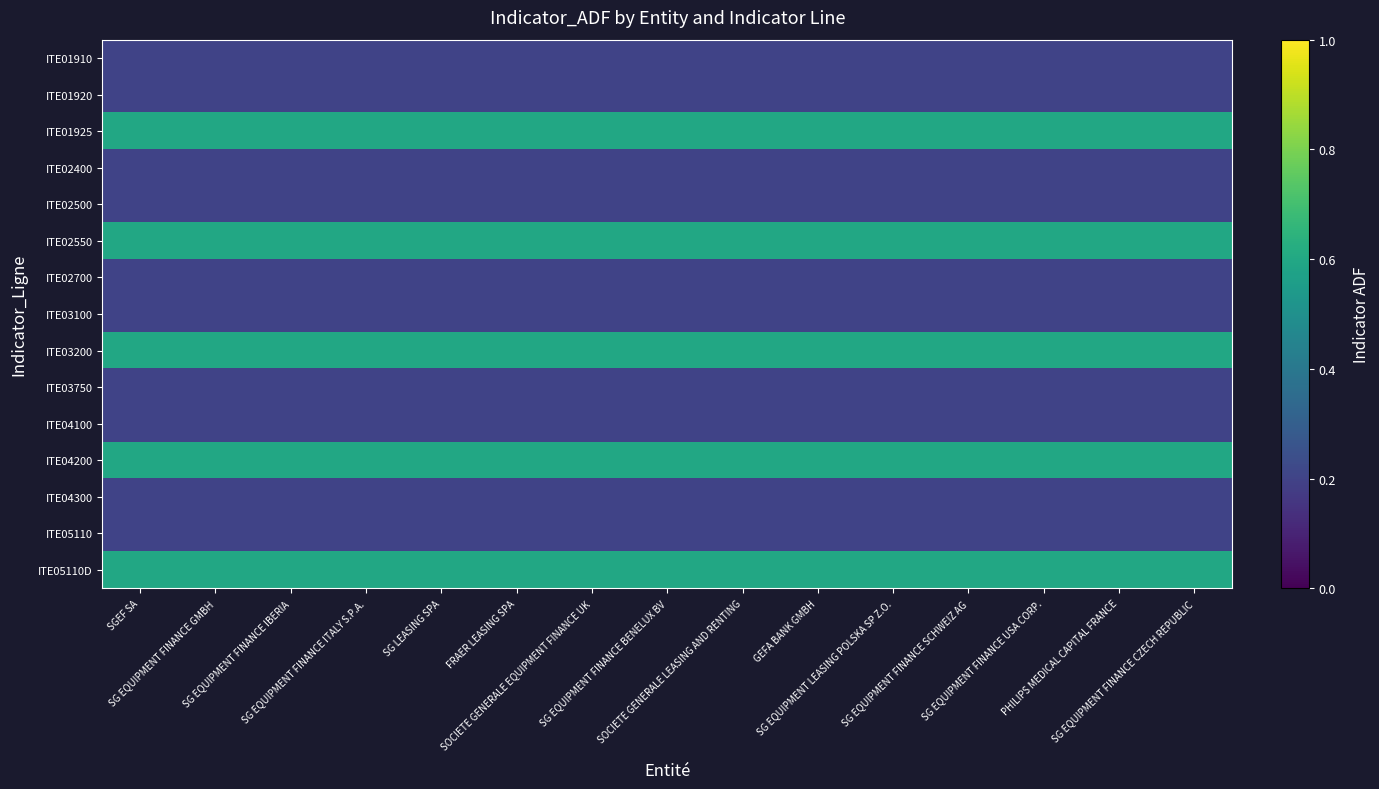

Reading left to right, extract all data points from this chart.

ITE01910: SGEF SA=0.2	SG EQUIPMENT FINANCE GMBH=0.2	SG EQUIPMENT FINANCE IBERIA=0.2	SG EQUIPMENT FINANCE ITALY S.P.A.=0.2	SG LEASING SPA=0.2	FRAER LEASING SPA=0.2	SOCIETE GENERALE EQUIPMENT FINANCE UK=0.2	SG EQUIPMENT FINANCE BENELUX BV=0.2	SOCIETE GENERALE LEASING AND RENTING=0.2	GEFA BANK GMBH=0.2	SG EQUIPMENT LEASING POLSKA SP Z.O.=0.2	SG EQUIPMENT FINANCE SCHWEIZ AG=0.2	SG EQUIPMENT FINANCE USA CORP.=0.2	PHILIPS MEDICAL CAPITAL FRANCE=0.2	SG EQUIPMENT FINANCE CZECH REPUBLIC=0.2
ITE01920: SGEF SA=0.2	SG EQUIPMENT FINANCE GMBH=0.2	SG EQUIPMENT FINANCE IBERIA=0.2	SG EQUIPMENT FINANCE ITALY S.P.A.=0.2	SG LEASING SPA=0.2	FRAER LEASING SPA=0.2	SOCIETE GENERALE EQUIPMENT FINANCE UK=0.2	SG EQUIPMENT FINANCE BENELUX BV=0.2	SOCIETE GENERALE LEASING AND RENTING=0.2	GEFA BANK GMBH=0.2	SG EQUIPMENT LEASING POLSKA SP Z.O.=0.2	SG EQUIPMENT FINANCE SCHWEIZ AG=0.2	SG EQUIPMENT FINANCE USA CORP.=0.2	PHILIPS MEDICAL CAPITAL FRANCE=0.2	SG EQUIPMENT FINANCE CZECH REPUBLIC=0.2
ITE01925: SGEF SA=0.6	SG EQUIPMENT FINANCE GMBH=0.6	SG EQUIPMENT FINANCE IBERIA=0.6	SG EQUIPMENT FINANCE ITALY S.P.A.=0.6	SG LEASING SPA=0.6	FRAER LEASING SPA=0.6	SOCIETE GENERALE EQUIPMENT FINANCE UK=0.6	SG EQUIPMENT FINANCE BENELUX BV=0.6	SOCIETE GENERALE LEASING AND RENTING=0.6	GEFA BANK GMBH=0.6	SG EQUIPMENT LEASING POLSKA SP Z.O.=0.6	SG EQUIPMENT FINANCE SCHWEIZ AG=0.6	SG EQUIPMENT FINANCE USA CORP.=0.6	PHILIPS MEDICAL CAPITAL FRANCE=0.6	SG EQUIPMENT FINANCE CZECH REPUBLIC=0.6
ITE02400: SGEF SA=0.2	SG EQUIPMENT FINANCE GMBH=0.2	SG EQUIPMENT FINANCE IBERIA=0.2	SG EQUIPMENT FINANCE ITALY S.P.A.=0.2	SG LEASING SPA=0.2	FRAER LEASING SPA=0.2	SOCIETE GENERALE EQUIPMENT FINANCE UK=0.2	SG EQUIPMENT FINANCE BENELUX BV=0.2	SOCIETE GENERALE LEASING AND RENTING=0.2	GEFA BANK GMBH=0.2	SG EQUIPMENT LEASING POLSKA SP Z.O.=0.2	SG EQUIPMENT FINANCE SCHWEIZ AG=0.2	SG EQUIPMENT FINANCE USA CORP.=0.2	PHILIPS MEDICAL CAPITAL FRANCE=0.2	SG EQUIPMENT FINANCE CZECH REPUBLIC=0.2
ITE02500: SGEF SA=0.2	SG EQUIPMENT FINANCE GMBH=0.2	SG EQUIPMENT FINANCE IBERIA=0.2	SG EQUIPMENT FINANCE ITALY S.P.A.=0.2	SG LEASING SPA=0.2	FRAER LEASING SPA=0.2	SOCIETE GENERALE EQUIPMENT FINANCE UK=0.2	SG EQUIPMENT FINANCE BENELUX BV=0.2	SOCIETE GENERALE LEASING AND RENTING=0.2	GEFA BANK GMBH=0.2	SG EQUIPMENT LEASING POLSKA SP Z.O.=0.2	SG EQUIPMENT FINANCE SCHWEIZ AG=0.2	SG EQUIPMENT FINANCE USA CORP.=0.2	PHILIPS MEDICAL CAPITAL FRANCE=0.2	SG EQUIPMENT FINANCE CZECH REPUBLIC=0.2
ITE02550: SGEF SA=0.6	SG EQUIPMENT FINANCE GMBH=0.6	SG EQUIPMENT FINANCE IBERIA=0.6	SG EQUIPMENT FINANCE ITALY S.P.A.=0.6	SG LEASING SPA=0.6	FRAER LEASING SPA=0.6	SOCIETE GENERALE EQUIPMENT FINANCE UK=0.6	SG EQUIPMENT FINANCE BENELUX BV=0.6	SOCIETE GENERALE LEASING AND RENTING=0.6	GEFA BANK GMBH=0.6	SG EQUIPMENT LEASING POLSKA SP Z.O.=0.6	SG EQUIPMENT FINANCE SCHWEIZ AG=0.6	SG EQUIPMENT FINANCE USA CORP.=0.6	PHILIPS MEDICAL CAPITAL FRANCE=0.6	SG EQUIPMENT FINANCE CZECH REPUBLIC=0.6
ITE02700: SGEF SA=0.2	SG EQUIPMENT FINANCE GMBH=0.2	SG EQUIPMENT FINANCE IBERIA=0.2	SG EQUIPMENT FINANCE ITALY S.P.A.=0.2	SG LEASING SPA=0.2	FRAER LEASING SPA=0.2	SOCIETE GENERALE EQUIPMENT FINANCE UK=0.2	SG EQUIPMENT FINANCE BENELUX BV=0.2	SOCIETE GENERALE LEASING AND RENTING=0.2	GEFA BANK GMBH=0.2	SG EQUIPMENT LEASING POLSKA SP Z.O.=0.2	SG EQUIPMENT FINANCE SCHWEIZ AG=0.2	SG EQUIPMENT FINANCE USA CORP.=0.2	PHILIPS MEDICAL CAPITAL FRANCE=0.2	SG EQUIPMENT FINANCE CZECH REPUBLIC=0.2
ITE03100: SGEF SA=0.2	SG EQUIPMENT FINANCE GMBH=0.2	SG EQUIPMENT FINANCE IBERIA=0.2	SG EQUIPMENT FINANCE ITALY S.P.A.=0.2	SG LEASING SPA=0.2	FRAER LEASING SPA=0.2	SOCIETE GENERALE EQUIPMENT FINANCE UK=0.2	SG EQUIPMENT FINANCE BENELUX BV=0.2	SOCIETE GENERALE LEASING AND RENTING=0.2	GEFA BANK GMBH=0.2	SG EQUIPMENT LEASING POLSKA SP Z.O.=0.2	SG EQUIPMENT FINANCE SCHWEIZ AG=0.2	SG EQUIPMENT FINANCE USA CORP.=0.2	PHILIPS MEDICAL CAPITAL FRANCE=0.2	SG EQUIPMENT FINANCE CZECH REPUBLIC=0.2
ITE03200: SGEF SA=0.6	SG EQUIPMENT FINANCE GMBH=0.6	SG EQUIPMENT FINANCE IBERIA=0.6	SG EQUIPMENT FINANCE ITALY S.P.A.=0.6	SG LEASING SPA=0.6	FRAER LEASING SPA=0.6	SOCIETE GENERALE EQUIPMENT FINANCE UK=0.6	SG EQUIPMENT FINANCE BENELUX BV=0.6	SOCIETE GENERALE LEASING AND RENTING=0.6	GEFA BANK GMBH=0.6	SG EQUIPMENT LEASING POLSKA SP Z.O.=0.6	SG EQUIPMENT FINANCE SCHWEIZ AG=0.6	SG EQUIPMENT FINANCE USA CORP.=0.6	PHILIPS MEDICAL CAPITAL FRANCE=0.6	SG EQUIPMENT FINANCE CZECH REPUBLIC=0.6
ITE03750: SGEF SA=0.2	SG EQUIPMENT FINANCE GMBH=0.2	SG EQUIPMENT FINANCE IBERIA=0.2	SG EQUIPMENT FINANCE ITALY S.P.A.=0.2	SG LEASING SPA=0.2	FRAER LEASING SPA=0.2	SOCIETE GENERALE EQUIPMENT FINANCE UK=0.2	SG EQUIPMENT FINANCE BENELUX BV=0.2	SOCIETE GENERALE LEASING AND RENTING=0.2	GEFA BANK GMBH=0.2	SG EQUIPMENT LEASING POLSKA SP Z.O.=0.2	SG EQUIPMENT FINANCE SCHWEIZ AG=0.2	SG EQUIPMENT FINANCE USA CORP.=0.2	PHILIPS MEDICAL CAPITAL FRANCE=0.2	SG EQUIPMENT FINANCE CZECH REPUBLIC=0.2
ITE04100: SGEF SA=0.2	SG EQUIPMENT FINANCE GMBH=0.2	SG EQUIPMENT FINANCE IBERIA=0.2	SG EQUIPMENT FINANCE ITALY S.P.A.=0.2	SG LEASING SPA=0.2	FRAER LEASING SPA=0.2	SOCIETE GENERALE EQUIPMENT FINANCE UK=0.2	SG EQUIPMENT FINANCE BENELUX BV=0.2	SOCIETE GENERALE LEASING AND RENTING=0.2	GEFA BANK GMBH=0.2	SG EQUIPMENT LEASING POLSKA SP Z.O.=0.2	SG EQUIPMENT FINANCE SCHWEIZ AG=0.2	SG EQUIPMENT FINANCE USA CORP.=0.2	PHILIPS MEDICAL CAPITAL FRANCE=0.2	SG EQUIPMENT FINANCE CZECH REPUBLIC=0.2
ITE04200: SGEF SA=0.6	SG EQUIPMENT FINANCE GMBH=0.6	SG EQUIPMENT FINANCE IBERIA=0.6	SG EQUIPMENT FINANCE ITALY S.P.A.=0.6	SG LEASING SPA=0.6	FRAER LEASING SPA=0.6	SOCIETE GENERALE EQUIPMENT FINANCE UK=0.6	SG EQUIPMENT FINANCE BENELUX BV=0.6	SOCIETE GENERALE LEASING AND RENTING=0.6	GEFA BANK GMBH=0.6	SG EQUIPMENT LEASING POLSKA SP Z.O.=0.6	SG EQUIPMENT FINANCE SCHWEIZ AG=0.6	SG EQUIPMENT FINANCE USA CORP.=0.6	PHILIPS MEDICAL CAPITAL FRANCE=0.6	SG EQUIPMENT FINANCE CZECH REPUBLIC=0.6
ITE04300: SGEF SA=0.2	SG EQUIPMENT FINANCE GMBH=0.2	SG EQUIPMENT FINANCE IBERIA=0.2	SG EQUIPMENT FINANCE ITALY S.P.A.=0.2	SG LEASING SPA=0.2	FRAER LEASING SPA=0.2	SOCIETE GENERALE EQUIPMENT FINANCE UK=0.2	SG EQUIPMENT FINANCE BENELUX BV=0.2	SOCIETE GENERALE LEASING AND RENTING=0.2	GEFA BANK GMBH=0.2	SG EQUIPMENT LEASING POLSKA SP Z.O.=0.2	SG EQUIPMENT FINANCE SCHWEIZ AG=0.2	SG EQUIPMENT FINANCE USA CORP.=0.2	PHILIPS MEDICAL CAPITAL FRANCE=0.2	SG EQUIPMENT FINANCE CZECH REPUBLIC=0.2
ITE05110: SGEF SA=0.2	SG EQUIPMENT FINANCE GMBH=0.2	SG EQUIPMENT FINANCE IBERIA=0.2	SG EQUIPMENT FINANCE ITALY S.P.A.=0.2	SG LEASING SPA=0.2	FRAER LEASING SPA=0.2	SOCIETE GENERALE EQUIPMENT FINANCE UK=0.2	SG EQUIPMENT FINANCE BENELUX BV=0.2	SOCIETE GENERALE LEASING AND RENTING=0.2	GEFA BANK GMBH=0.2	SG EQUIPMENT LEASING POLSKA SP Z.O.=0.2	SG EQUIPMENT FINANCE SCHWEIZ AG=0.2	SG EQUIPMENT FINANCE USA CORP.=0.2	PHILIPS MEDICAL CAPITAL FRANCE=0.2	SG EQUIPMENT FINANCE CZECH REPUBLIC=0.2
ITE05110D: SGEF SA=0.6	SG EQUIPMENT FINANCE GMBH=0.6	SG EQUIPMENT FINANCE IBERIA=0.6	SG EQUIPMENT FINANCE ITALY S.P.A.=0.6	SG LEASING SPA=0.6	FRAER LEASING SPA=0.6	SOCIETE GENERALE EQUIPMENT FINANCE UK=0.6	SG EQUIPMENT FINANCE BENELUX BV=0.6	SOCIETE GENERALE LEASING AND RENTING=0.6	GEFA BANK GMBH=0.6	SG EQUIPMENT LEASING POLSKA SP Z.O.=0.6	SG EQUIPMENT FINANCE SCHWEIZ AG=0.6	SG EQUIPMENT FINANCE USA CORP.=0.6	PHILIPS MEDICAL CAPITAL FRANCE=0.6	SG EQUIPMENT FINANCE CZECH REPUBLIC=0.6